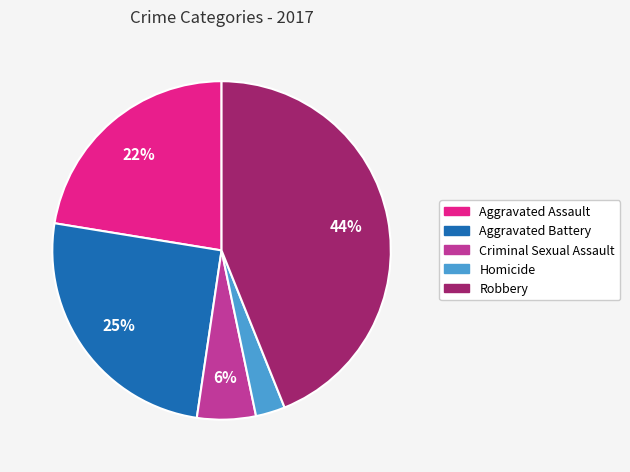

To the nearest percent, what is the difference between the largest and smallest slice percentages?

41%